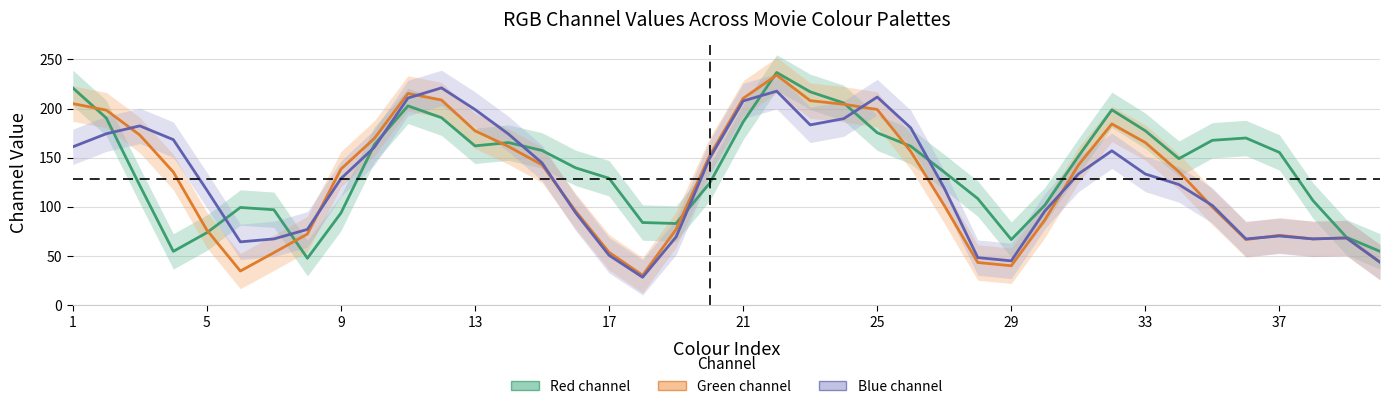

Reading left to right, list all the values displayed in this chart.

Red: 221.0	190.3	121.7	54.7	73.7	99.3	97.0	47.7	93.7	163.3	202.7	190.7	162.0	165.3	157.3	139.7	129.0	84.0	83.0	124.0	186.3	236.7	217.0	205.7	175.3	161.7	135.3	108.3	66.7	101.7	151.3	198.7	177.3	149.0	167.7	170.0	155.3	106.3	69.0	54.7
Green: 205.0	198.3	173.0	135.3	76.3	34.7	53.3	72.3	138.3	169.7	215.3	208.7	177.3	161.3	142.7	95.7	53.7	30.3	77.0	152.0	210.3	234.0	208.0	204.3	199.0	156.3	101.3	43.3	40.0	86.7	142.3	184.3	165.3	135.7	99.7	66.7	71.0	67.3	68.3	43.7
Blue: 161.0	174.3	182.3	168.3	117.0	64.3	67.3	77.0	128.7	160.7	210.7	221.0	199.0	174.0	144.7	94.0	50.7	28.3	69.3	149.3	207.7	217.7	183.3	189.7	211.7	180.3	119.0	48.3	45.0	95.7	133.3	157.0	133.3	122.7	101.3	67.3	70.3	67.3	68.3	43.7